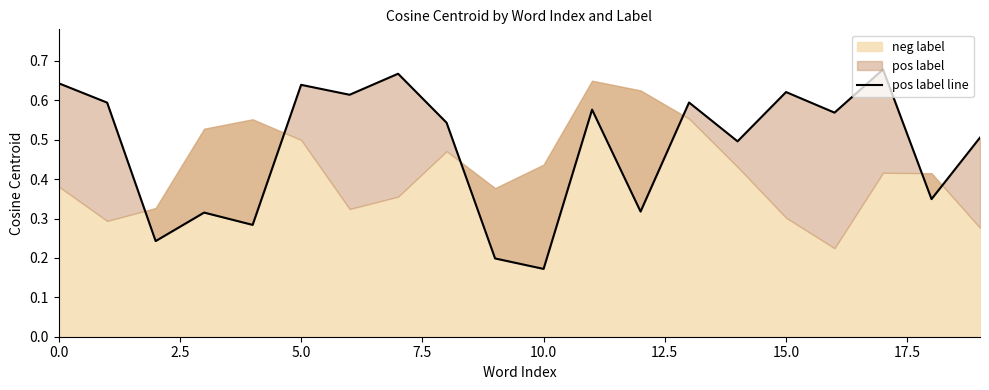

Reading left to right, transcribe all the data shown in this chart.

0.6	0.6	0.2	0.3	0.3	0.6	0.6	0.7	0.5	0.2	0.2	0.6	0.3	0.6	0.5	0.6	0.6	0.7	0.3	0.5